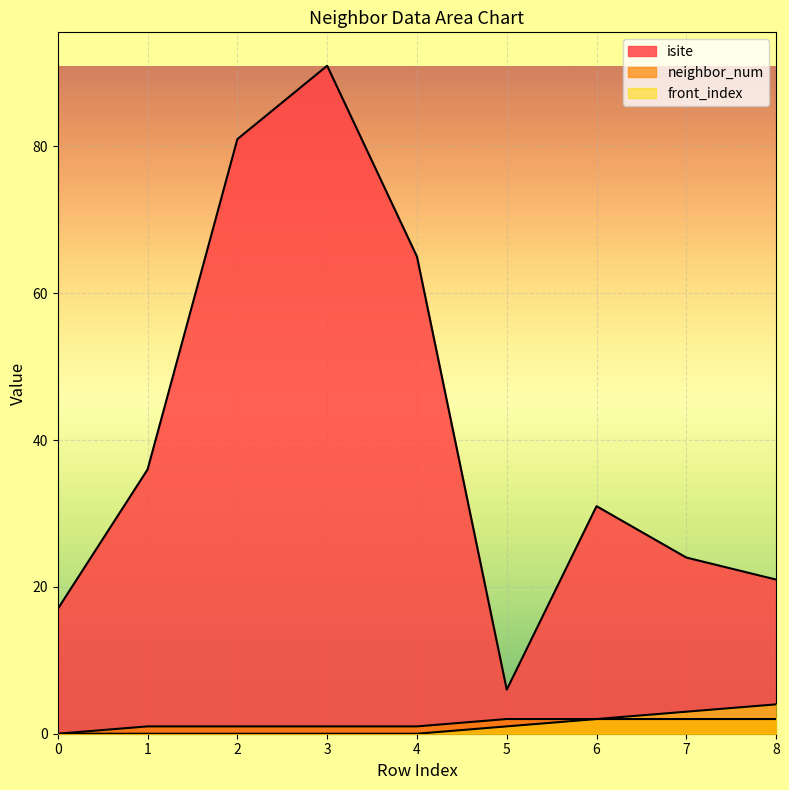

How many interior local valleys does the isite series have?

1